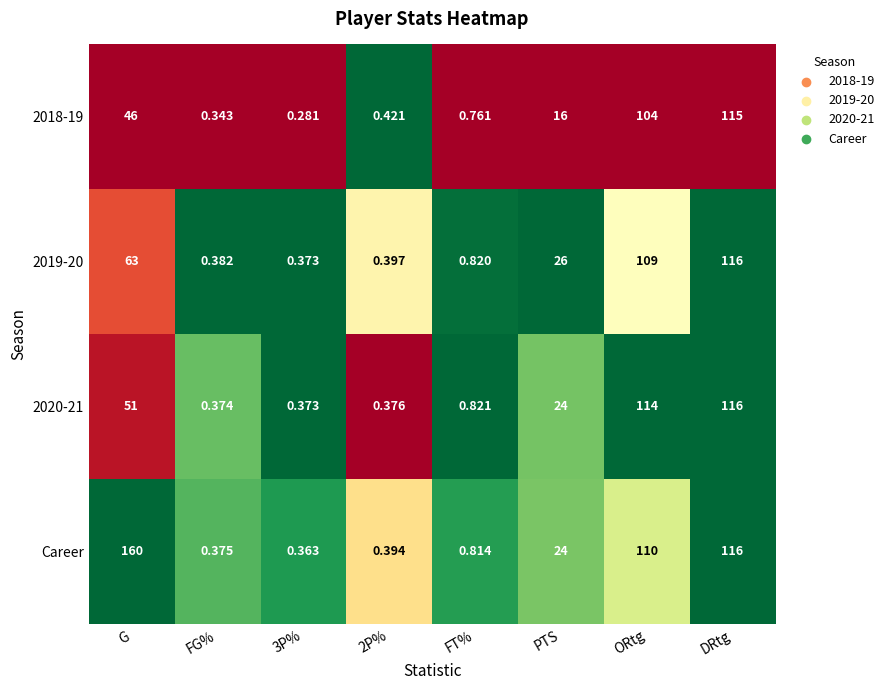

Between G and PTS, which series saw the biggest shift?

Career